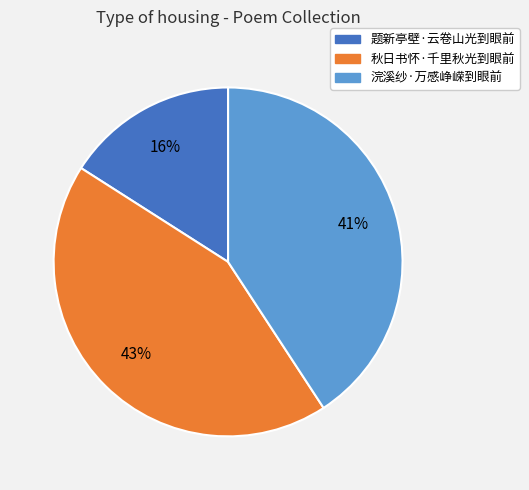

To the nearest percent, what portion does 秋日书怀·千里秋光到眼前 represent?

43%